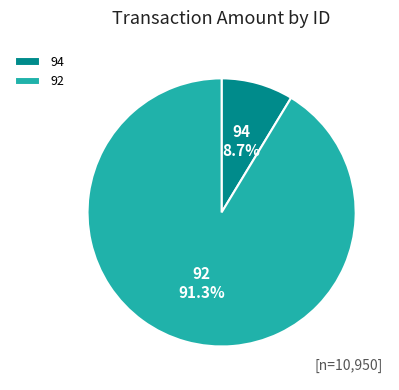

Approximately how many times larger is the value at 94 compared to 92?

0.1